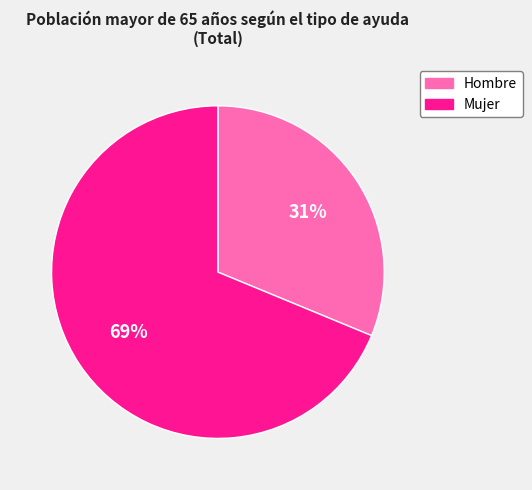

Combined, do Mujer and Hombre account for over 50%?

Yes